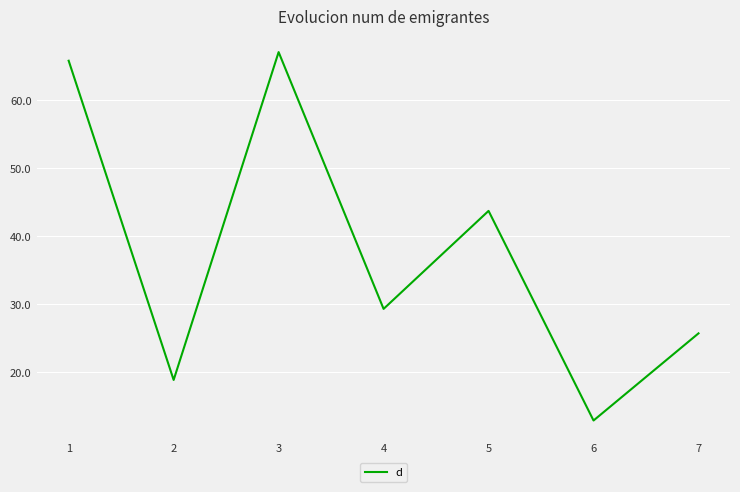

Where is the first local minimum?

2